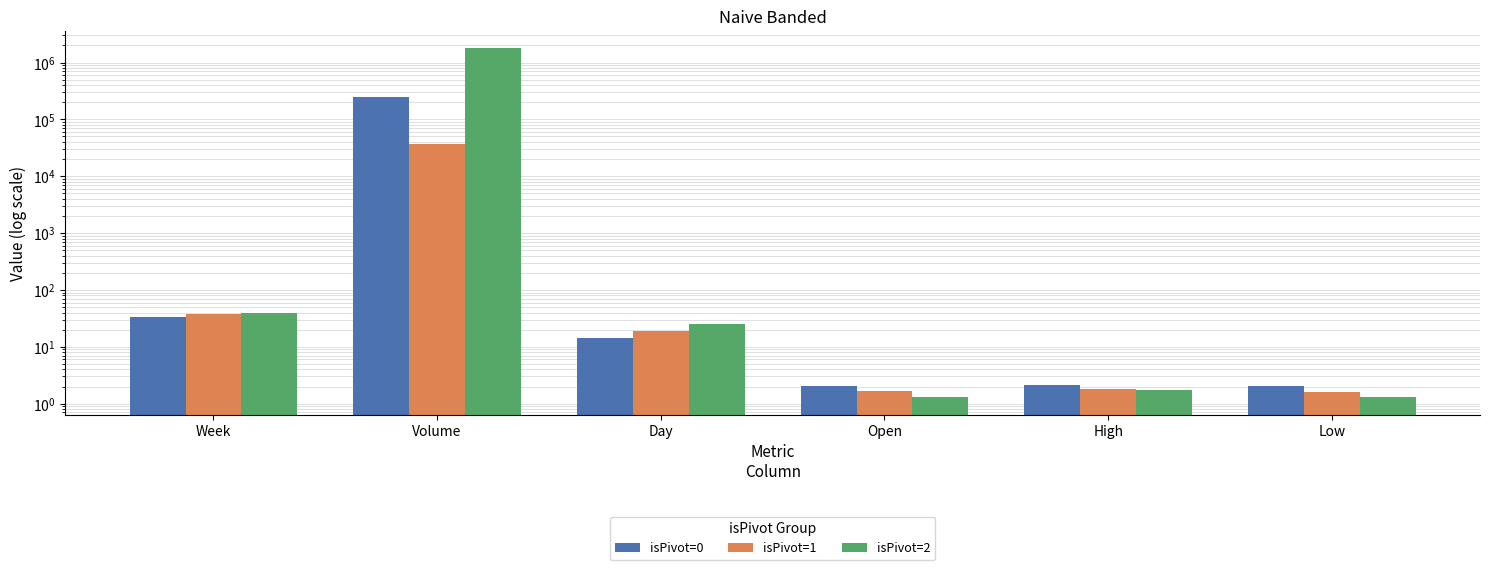

What position from the left is Day?

3